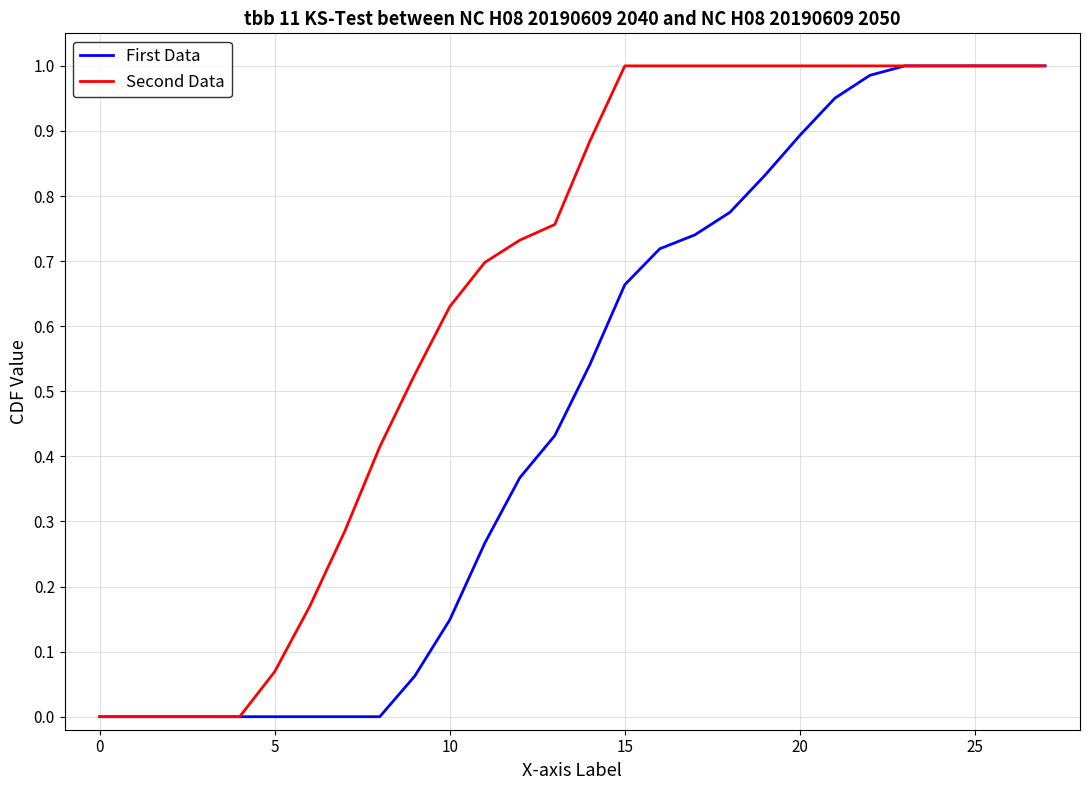

List the series in order of their overall mean, lowest first.

First Data, Second Data